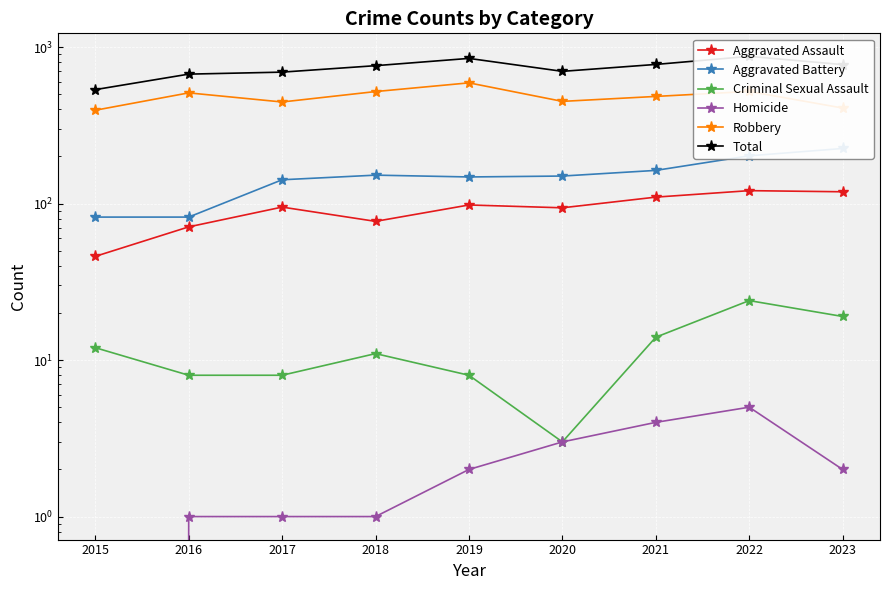

What are all the series names shown in the legend?

Aggravated Assault, Aggravated Battery, Criminal Sexual Assault, Homicide, Robbery, Total